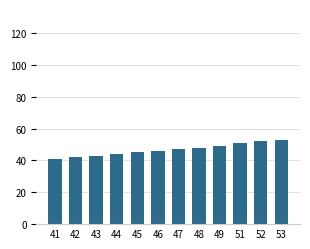

How many distinct data groups are displayed?

1